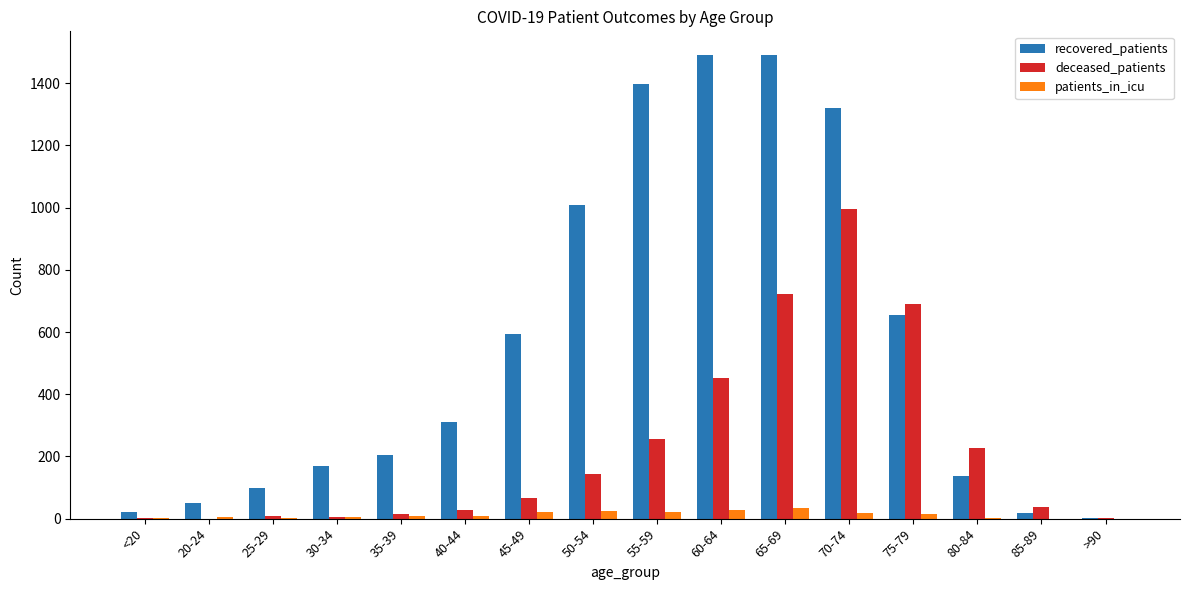

True or false: recovered_patients has a value of 2360 at 65-69.

False